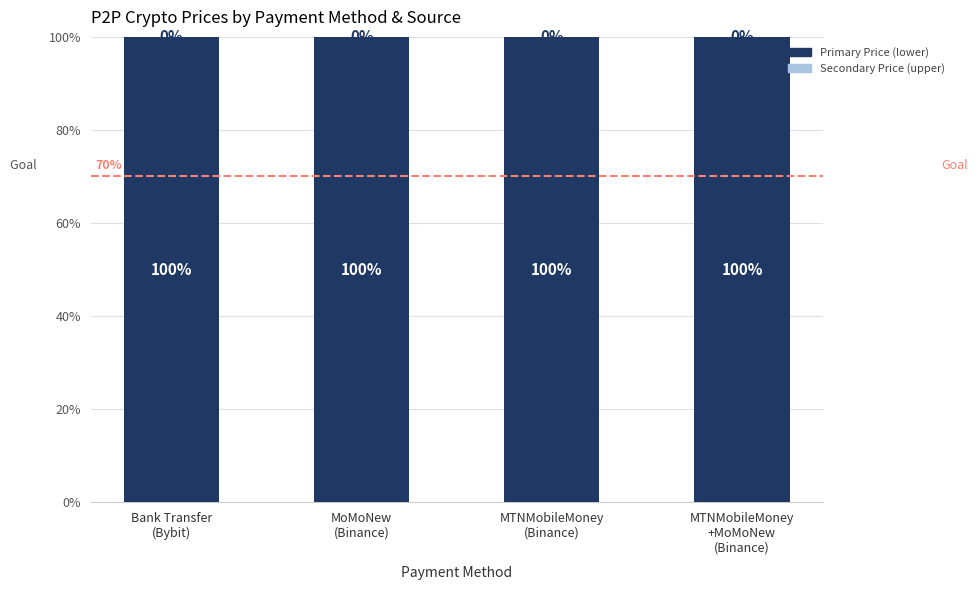

Is the value of Secondary Price (upper) at MTNMobileMoney
+MoMoNew
(Binance) greater than the value of Primary Price (lower) at Bank Transfer
(Bybit)?

No